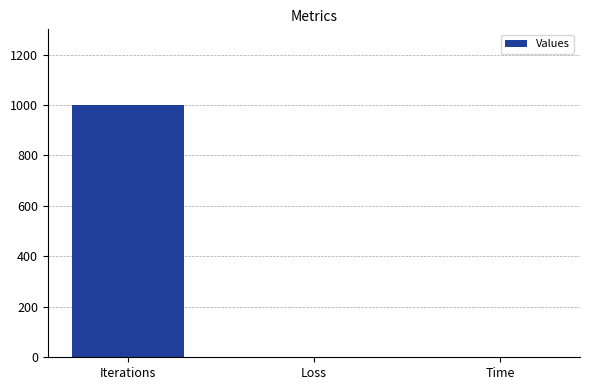

What is the sum of all values?

1000.6